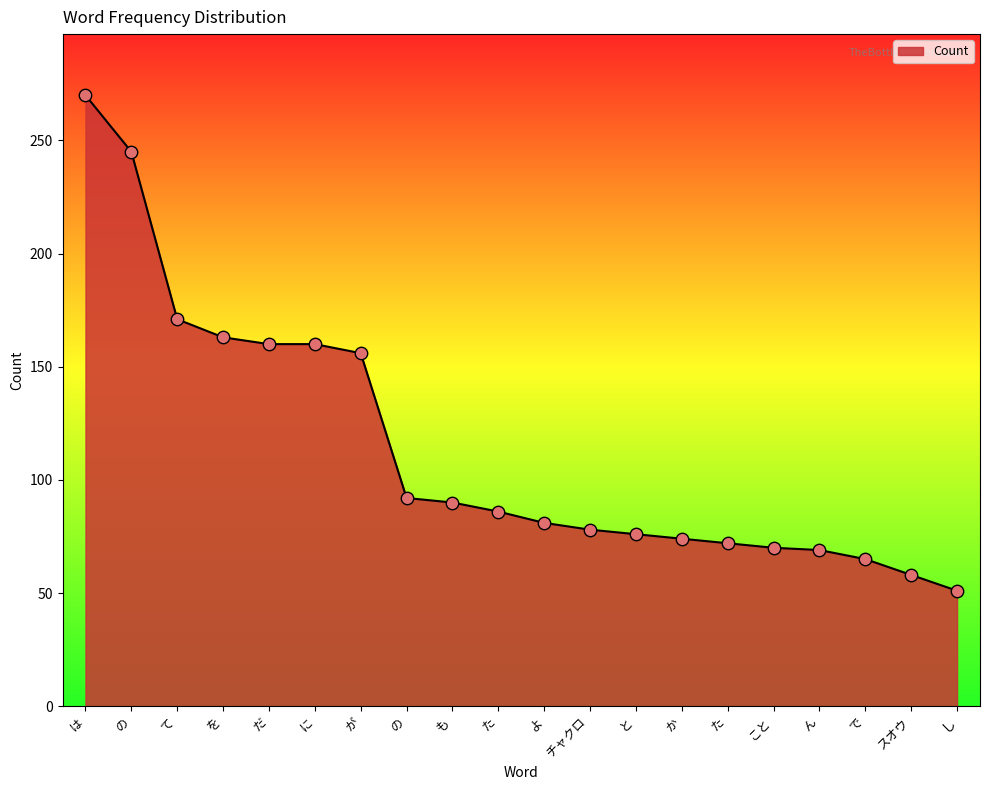

Does the chart have visible grid lines?

No